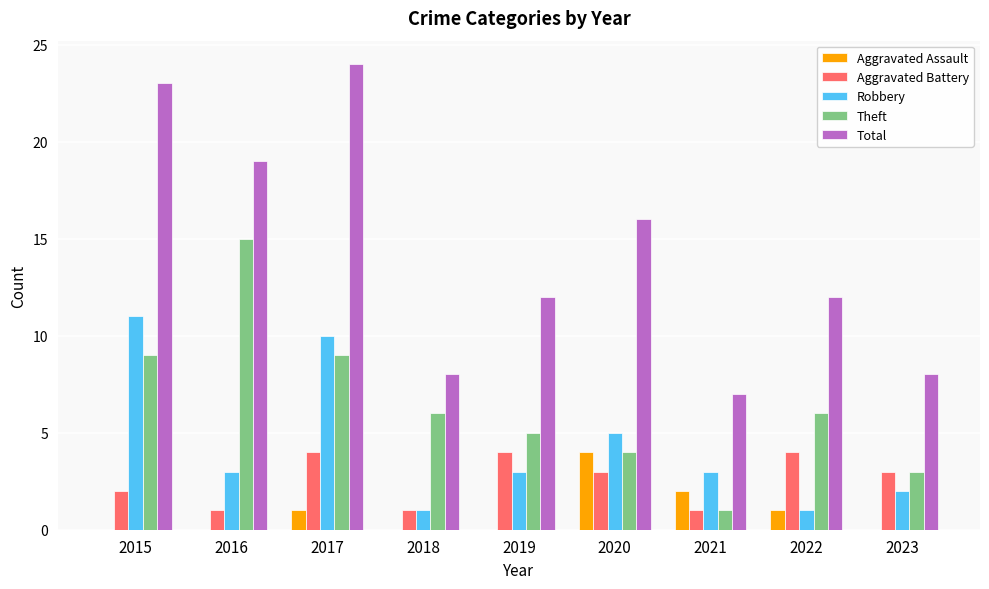

The value of Aggravated Battery at 2015 is 2. True or false?

True